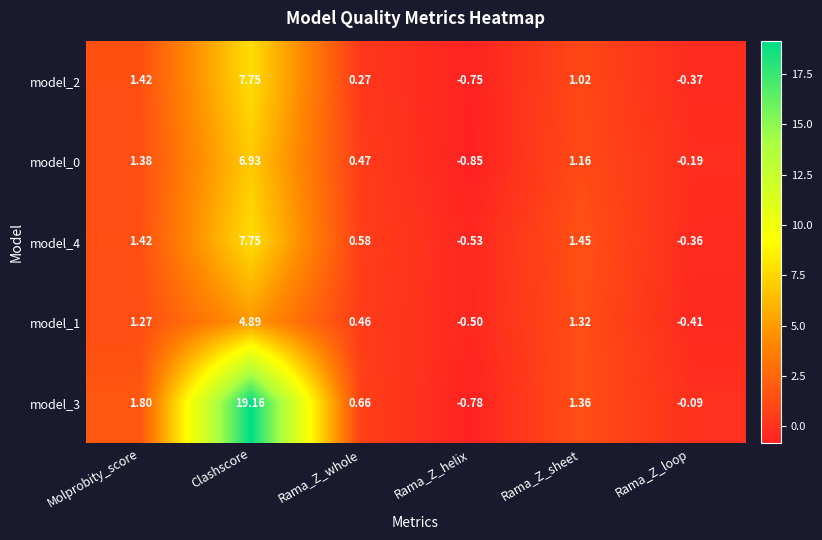

How many positive values does the model_4 series have?

4